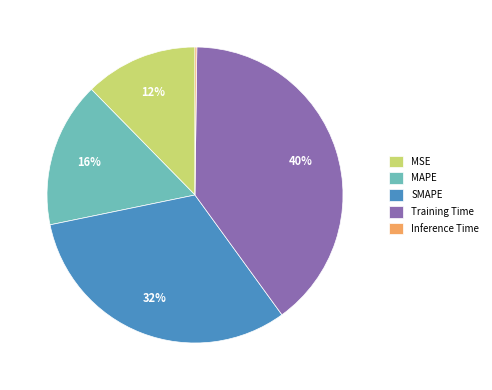

To the nearest percent, what is the average slice percentage?

20%